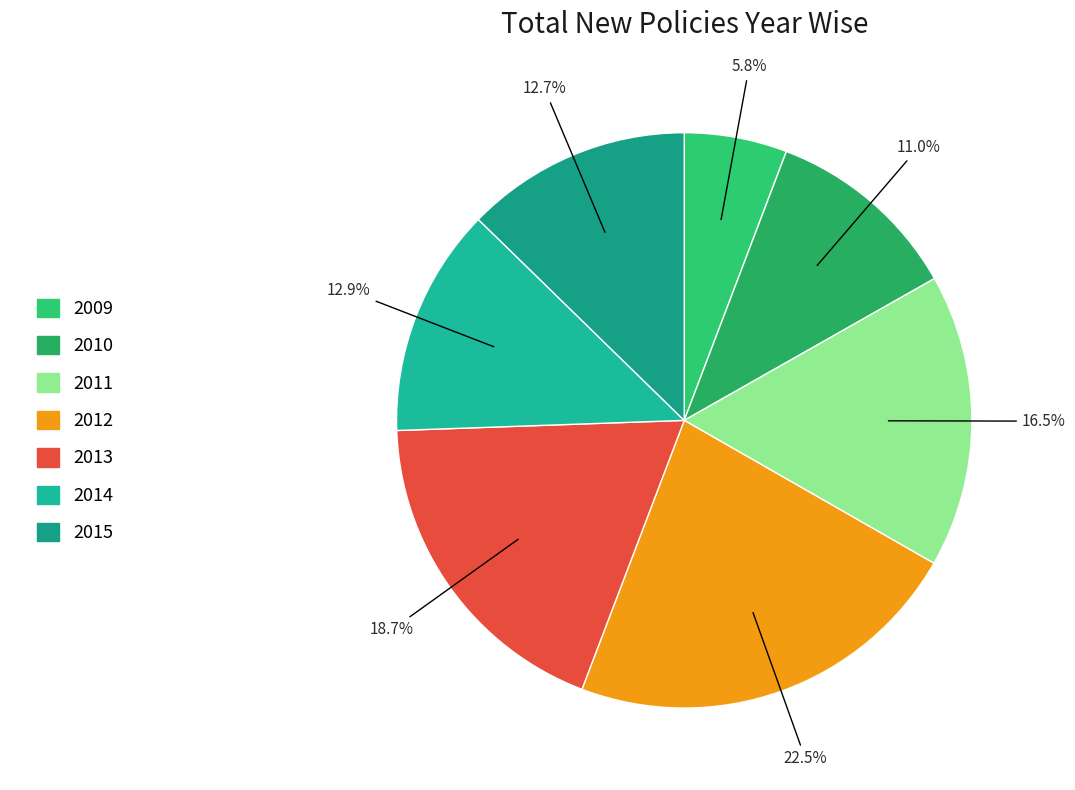

Does 2010 account for over 50% of the chart?

No